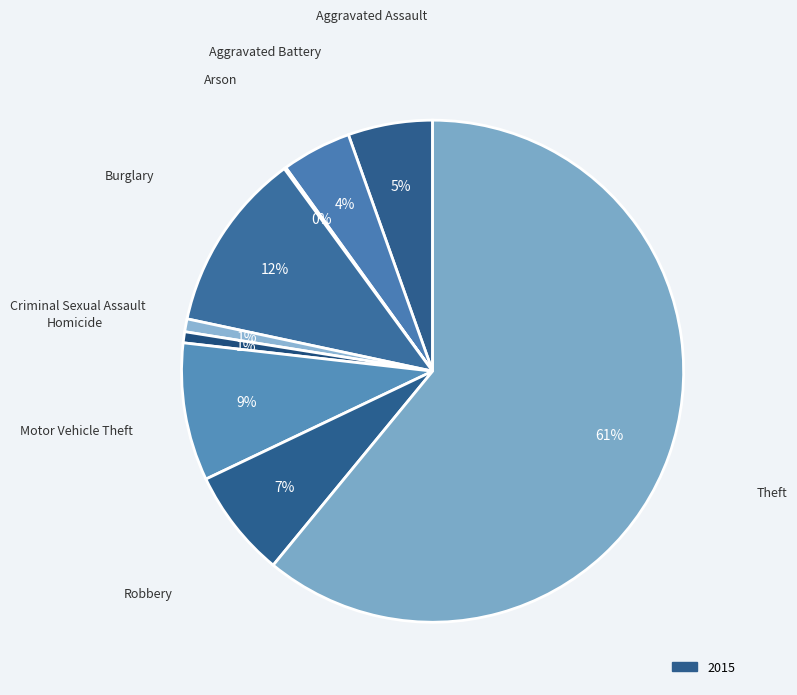

The Burglary slice represents 23% of the pie. True or false?

False